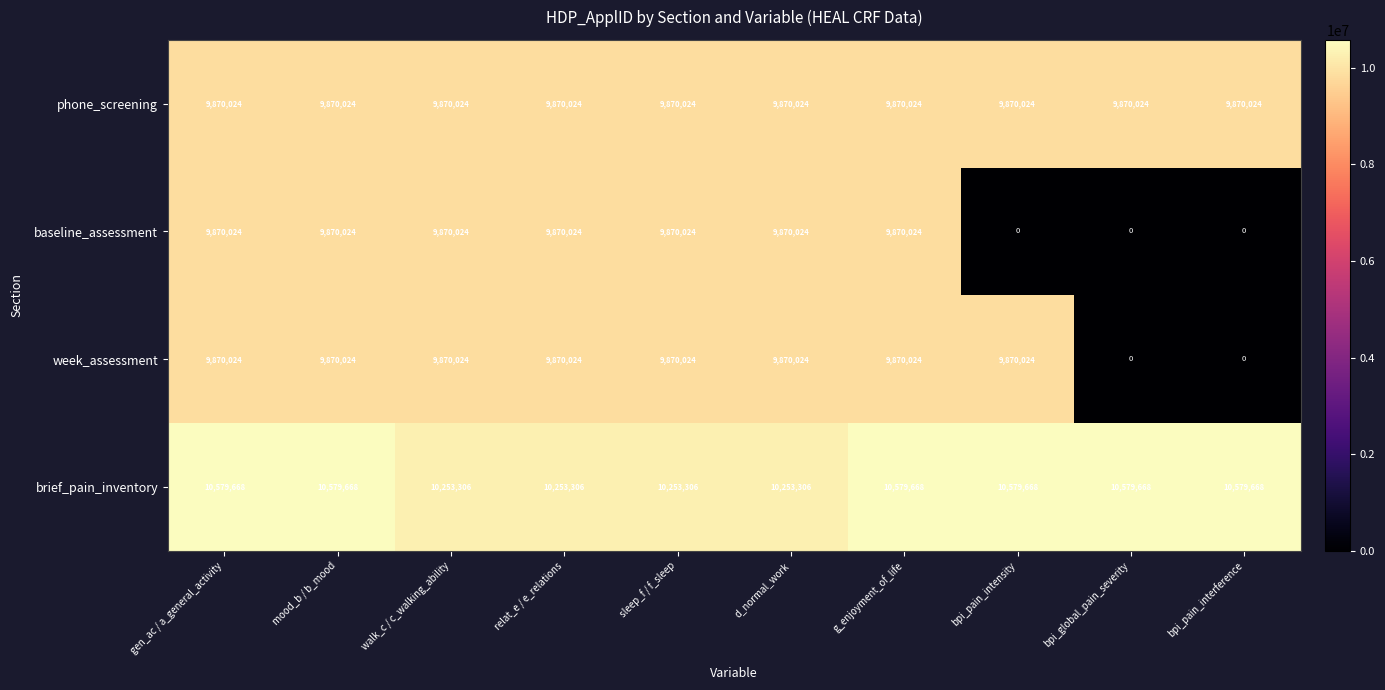

What is the maximum value shown in the chart?

10579668